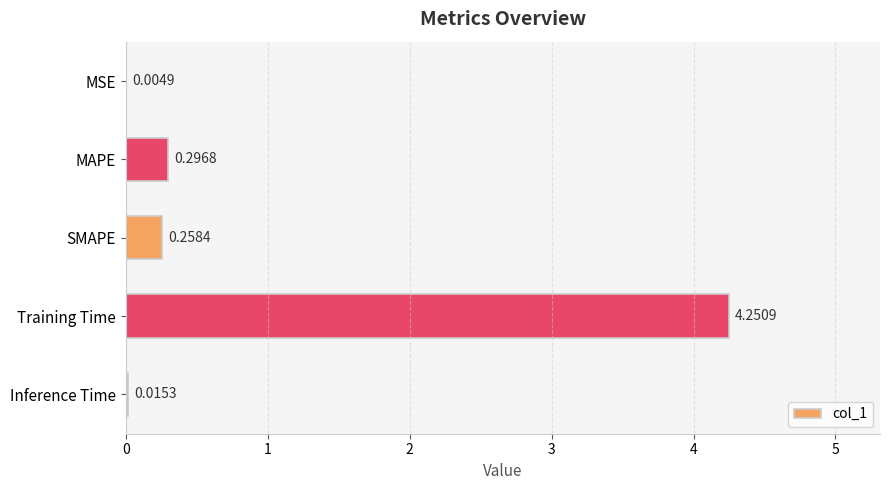

At which label is the value closest to 2?

MAPE